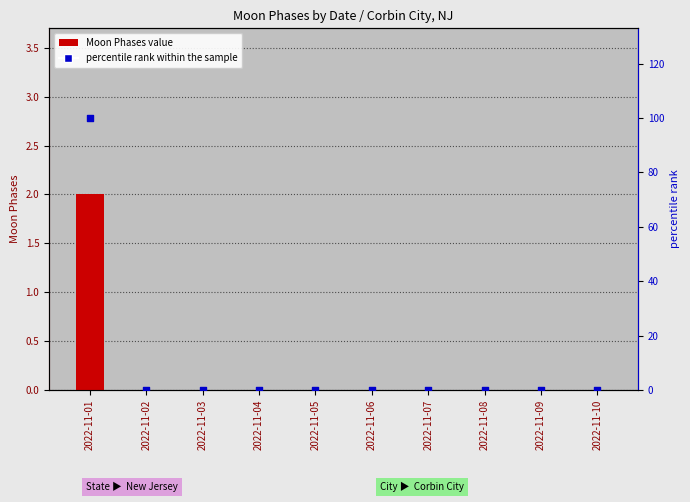

Which series reaches the minimum Y coordinate?

Moon Phases